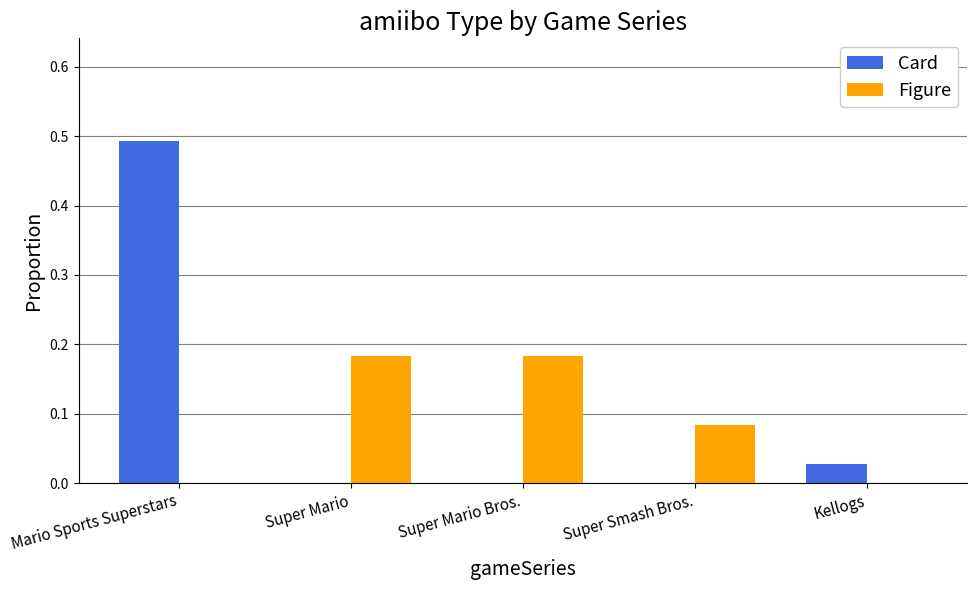

Is it true that Figure equals 0.0 at Mario Sports Superstars?

True